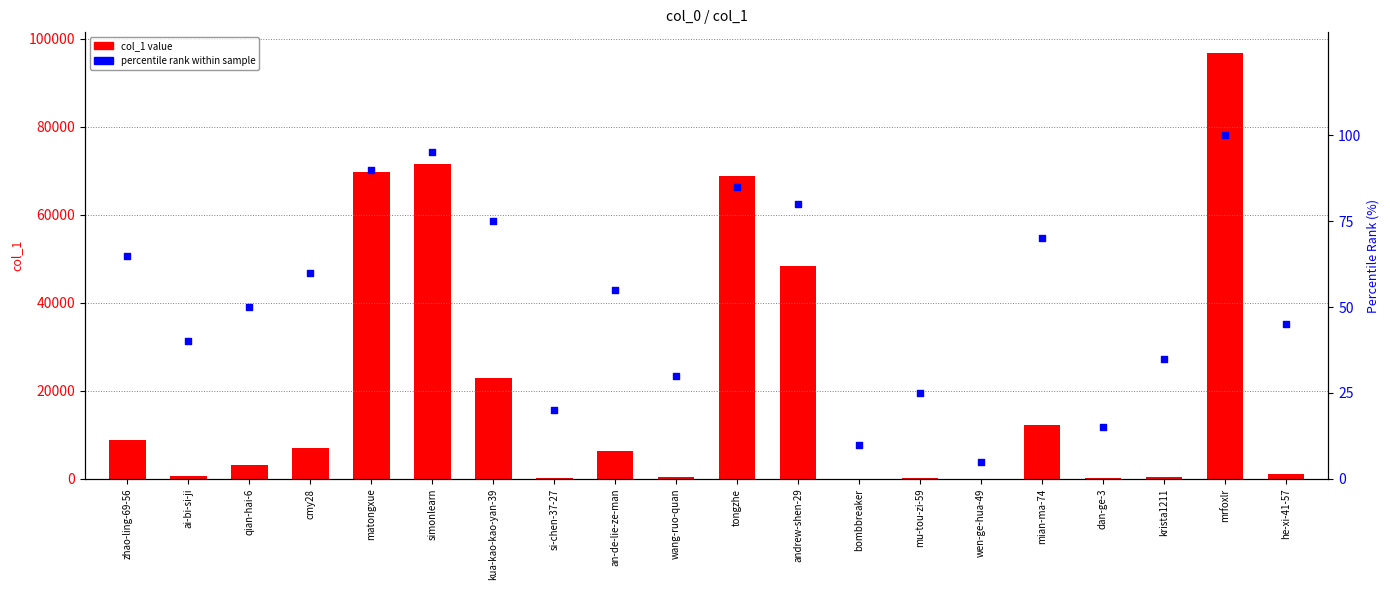

Which series contains the lowest Y value?

col_1 value